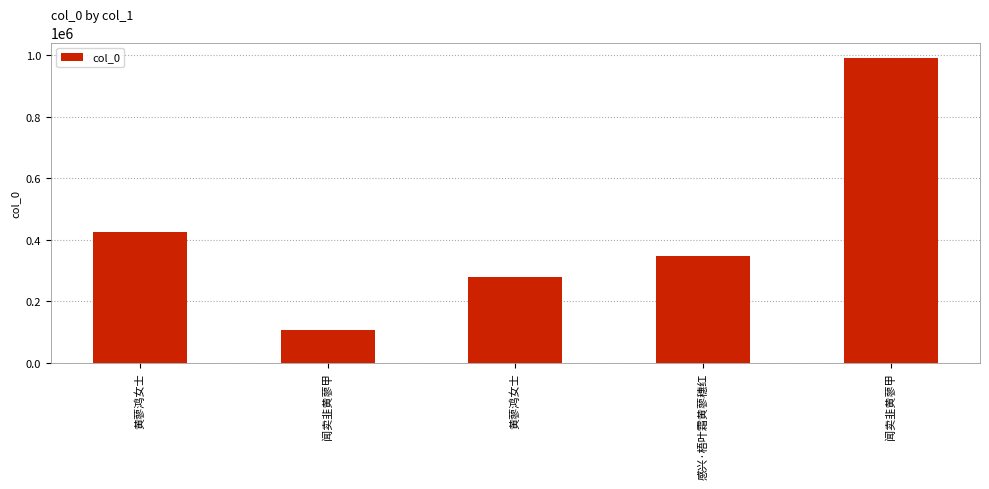

Approximately how many times larger is the value at 黄蓼鸿女士 compared to 闻卖韭黄蓼甲?

0.3